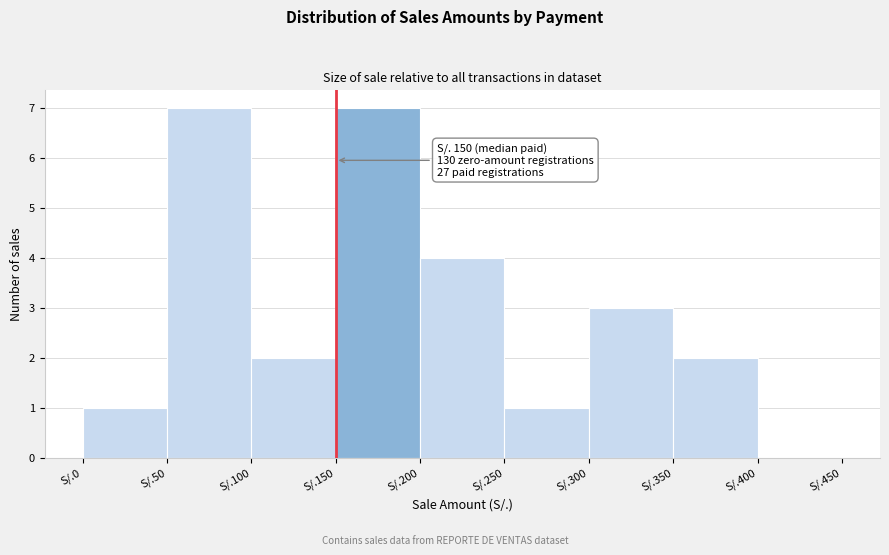

Reading left to right, transcribe all the data shown in this chart.

S/.0=1	S/.50=7	S/.100=2	S/.150=7	S/.200=4	S/.250=1	S/.300=3	S/.350=2	S/.400=0